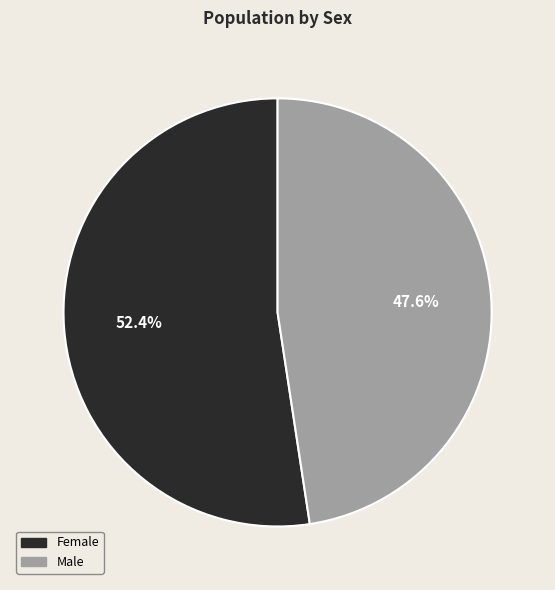

To the nearest percent, what is the combined percentage of Female and Male?

100%